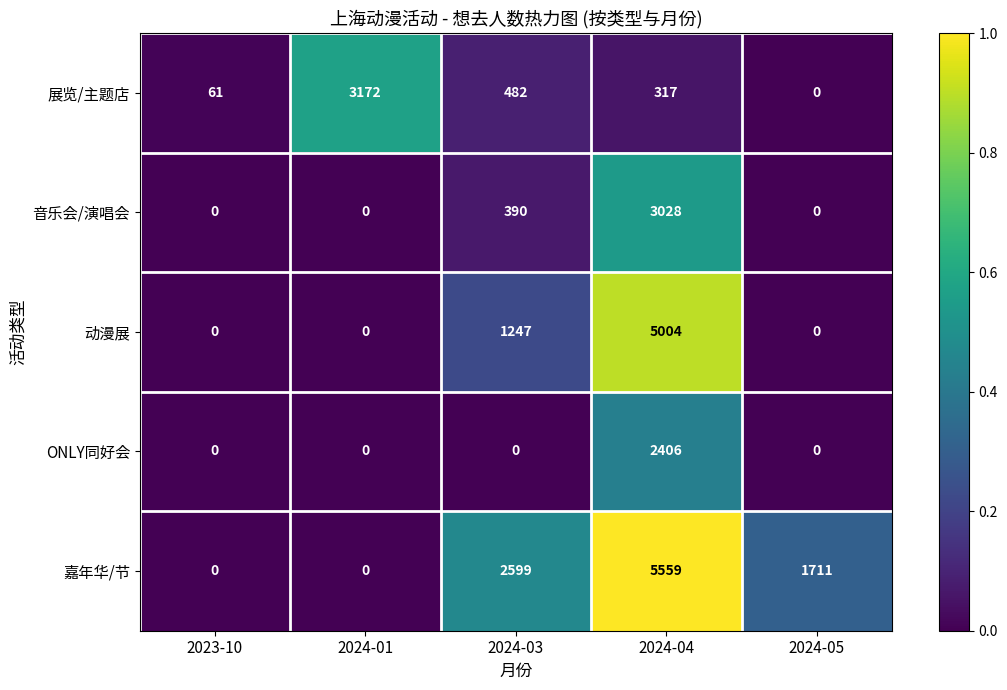

Which series changed the most between 2024-01 and 2024-04?

嘉年华/节